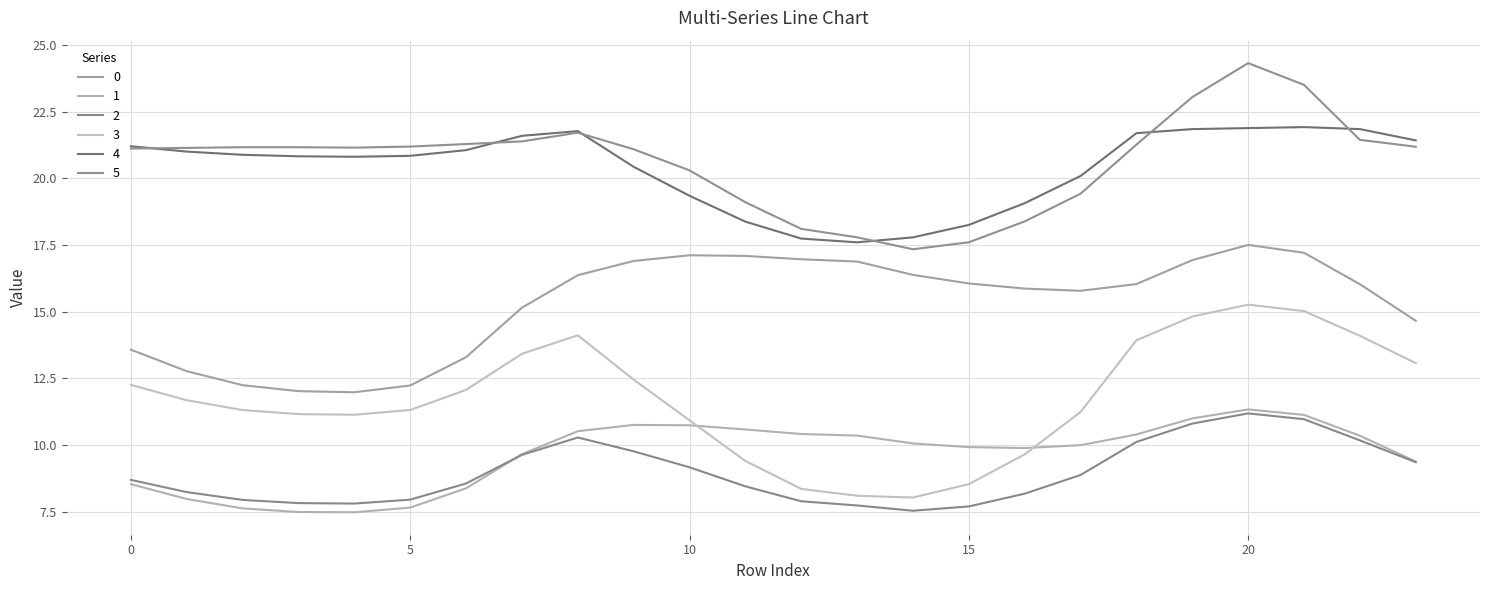

Rank the series by their maximum value, from lowest to highest.

2, 1, 3, 0, 4, 5